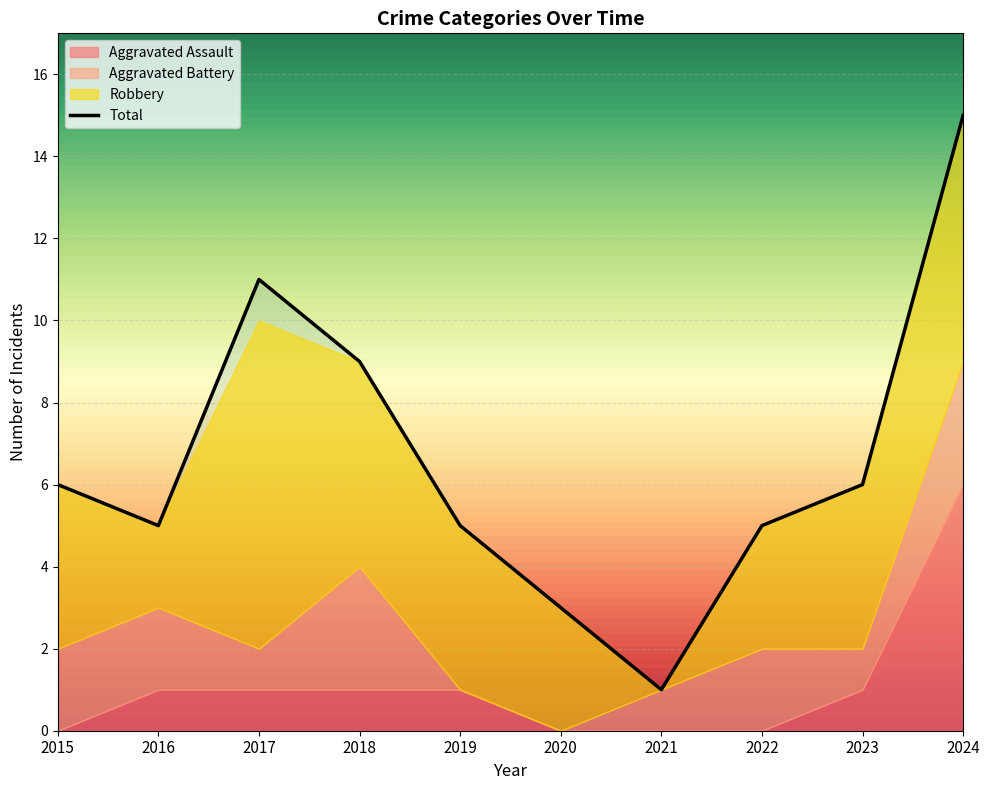

What is the difference between the Aggravated Assault values at 2020 and 2019?

1